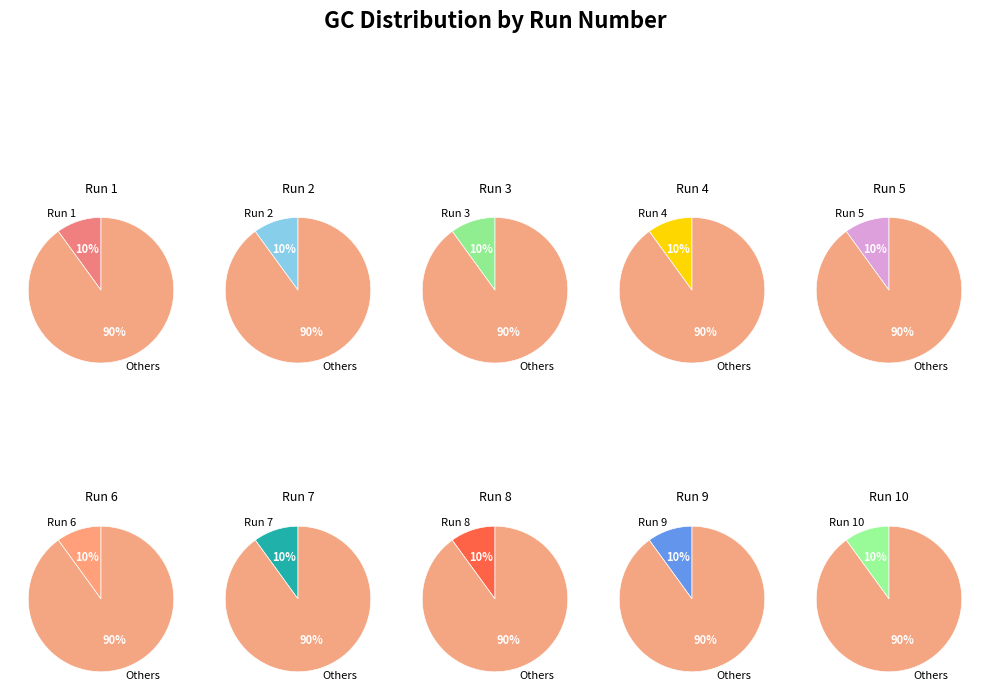

To the nearest percent, what percentage of the pie is 10?

10%